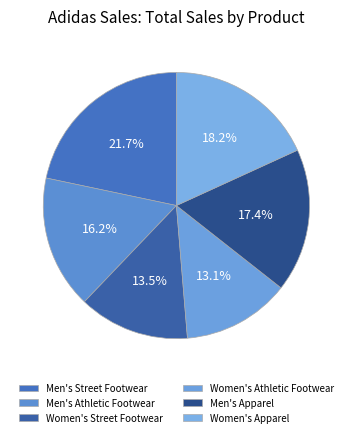

How many slices are in this pie chart?

6